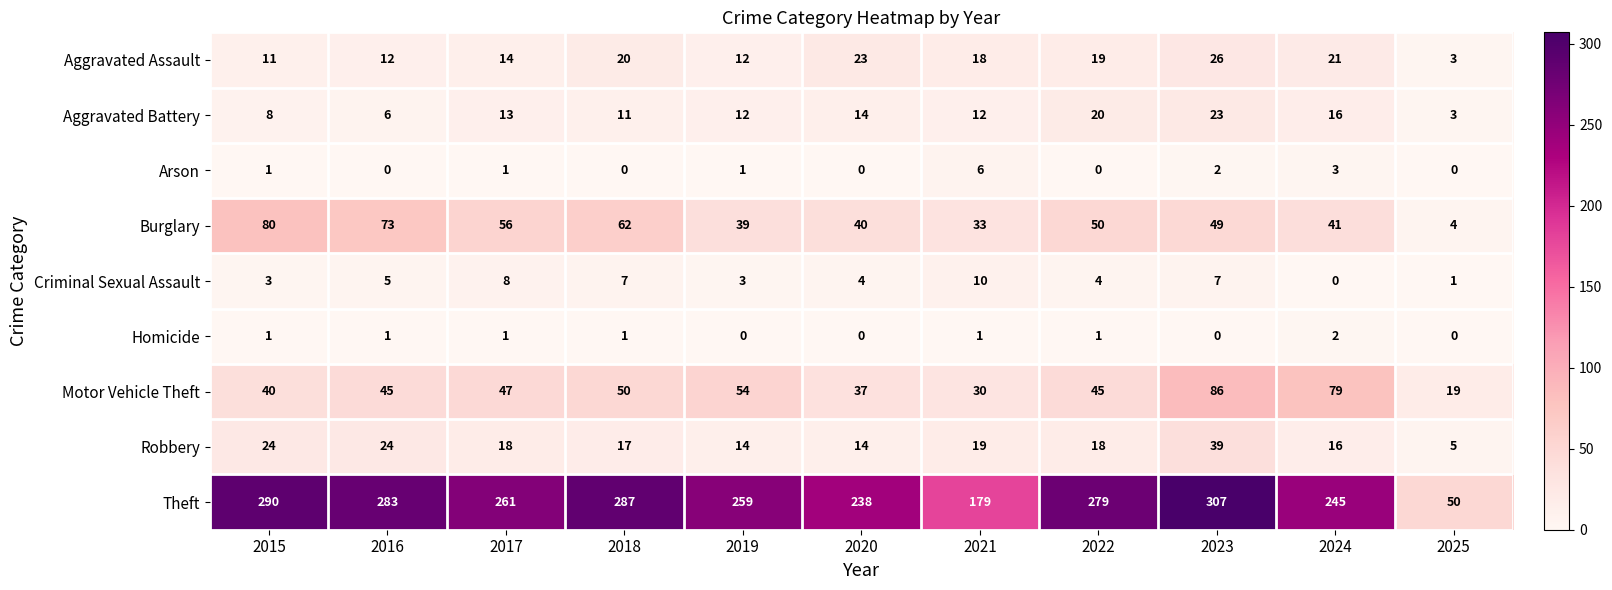

At how many categories does at least one series exceed 276?

5